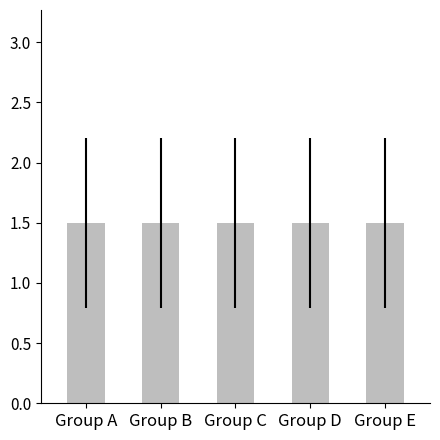

Which label corresponds to the smallest value in the chart?

Group A